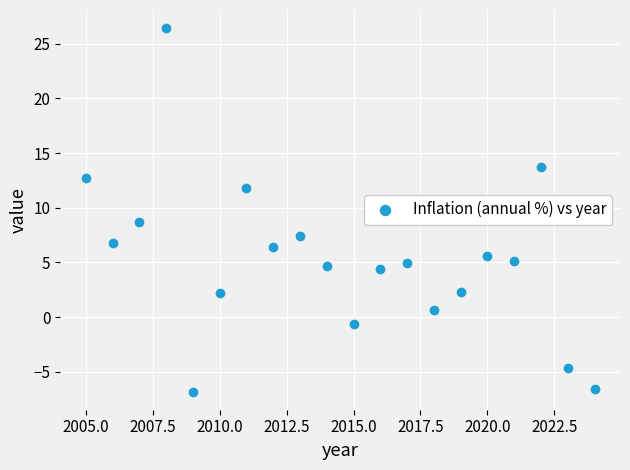

What is the range of Y values (max minus min)?

33.2